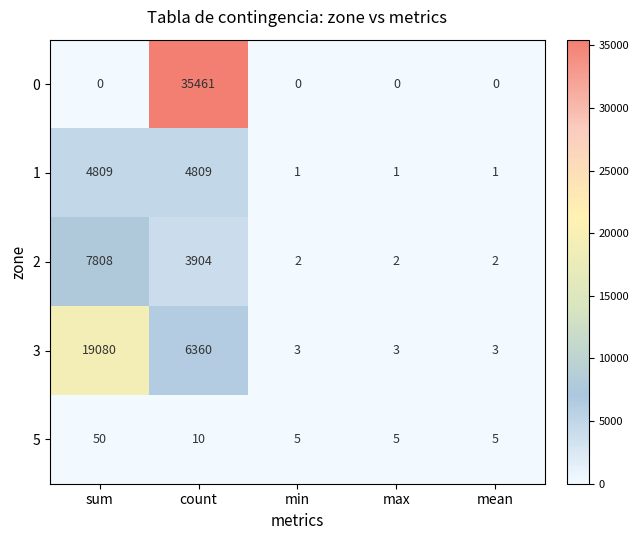

What is the difference between the maximum and minimum values in the 2 series?

7806